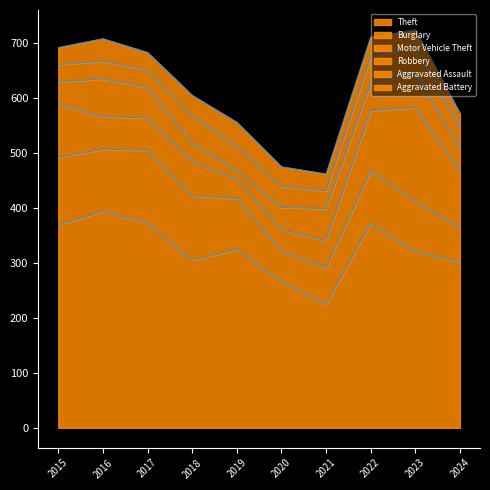

What is the sum of all Aggravated Battery values?

343